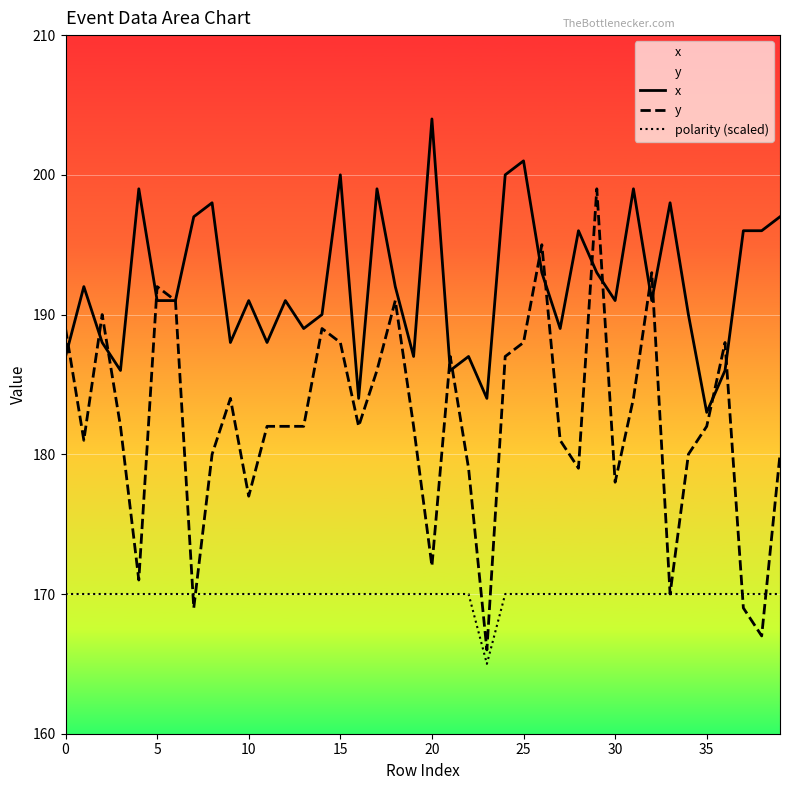

What are all the series names shown in the legend?

x, y, polarity (scaled)